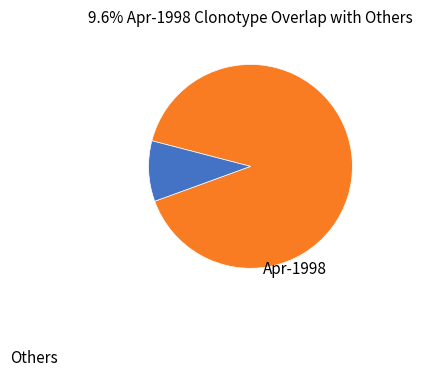

Is there a majority slice in this chart?

Yes